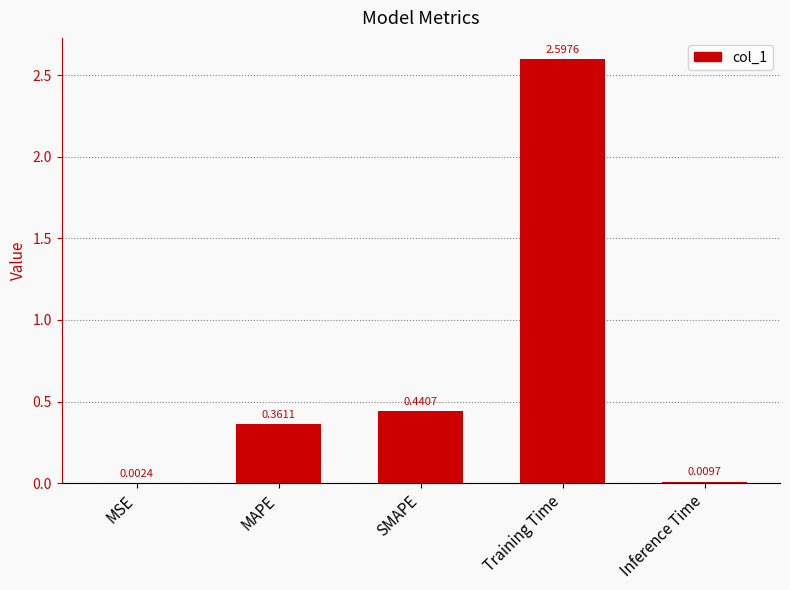

What is the sum of the values at MSE and Training Time?

2.6